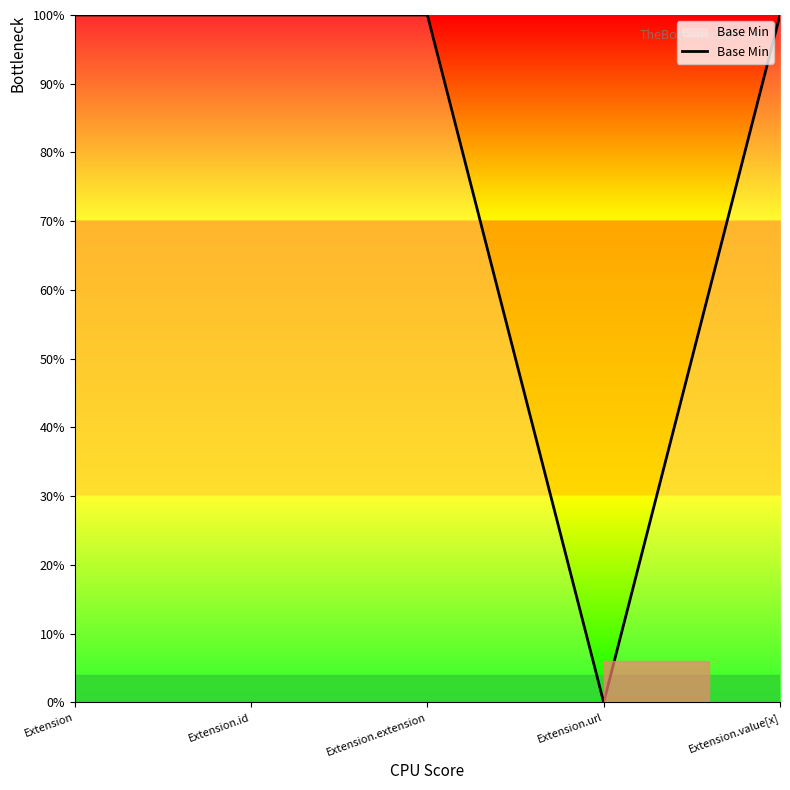

Does the chart have visible grid lines?

No